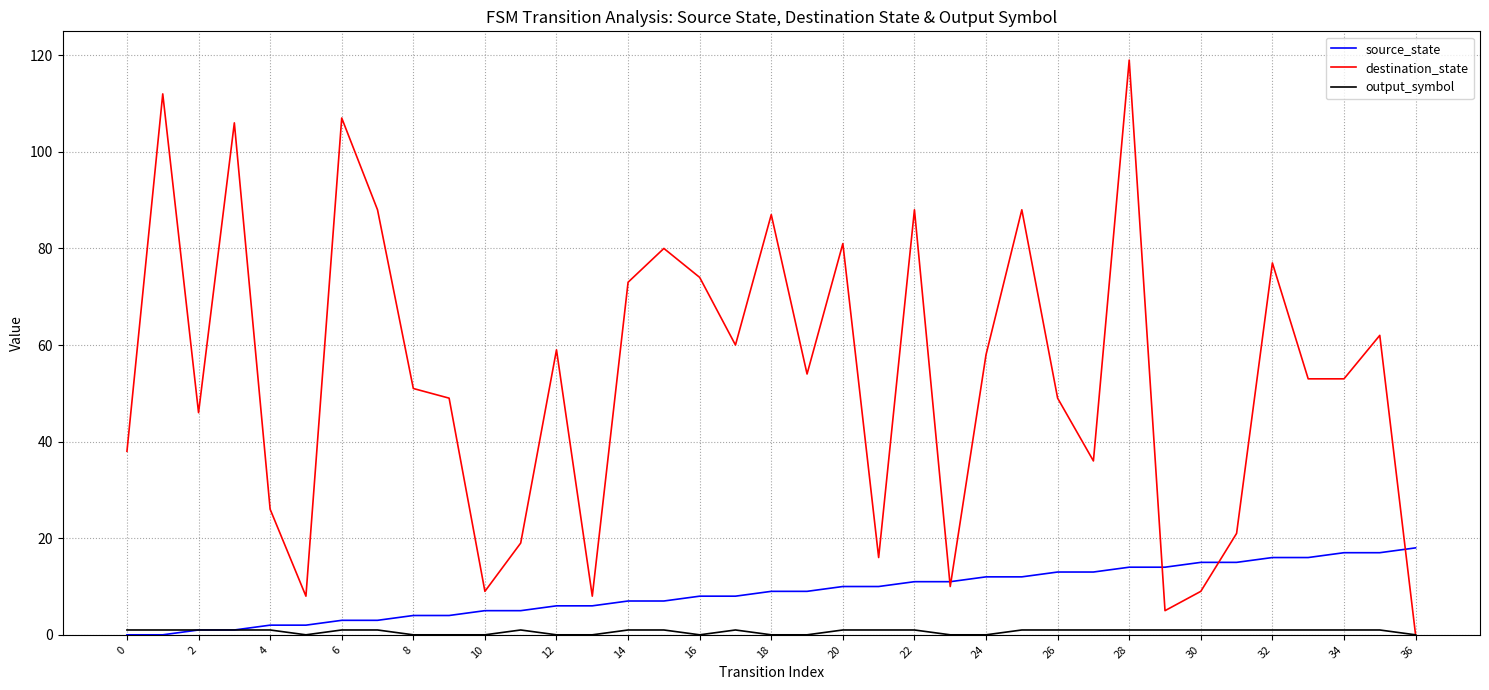

Is this an area chart (filled region under the line)?

No